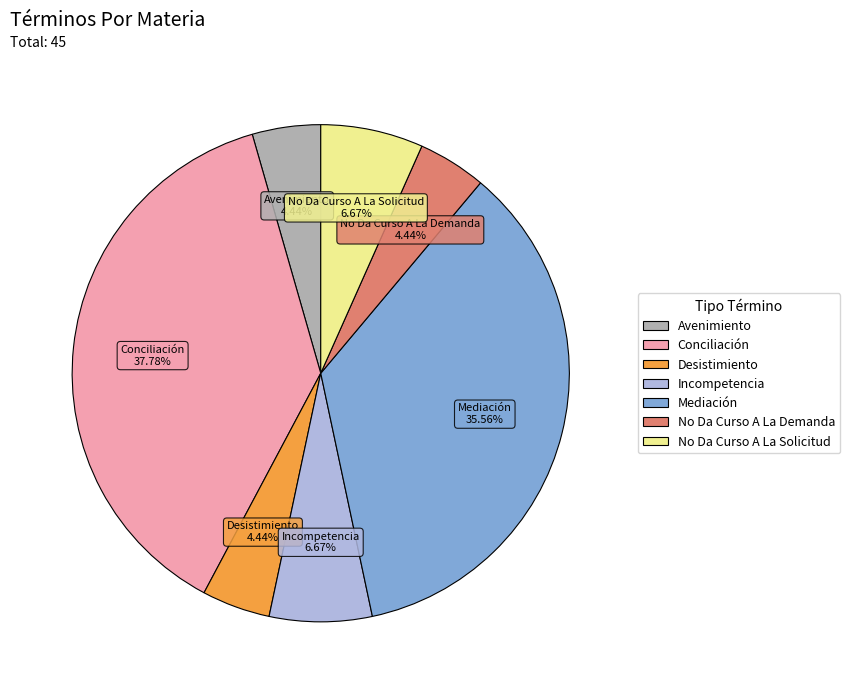

What is the largest slice in the pie chart?

Conciliación